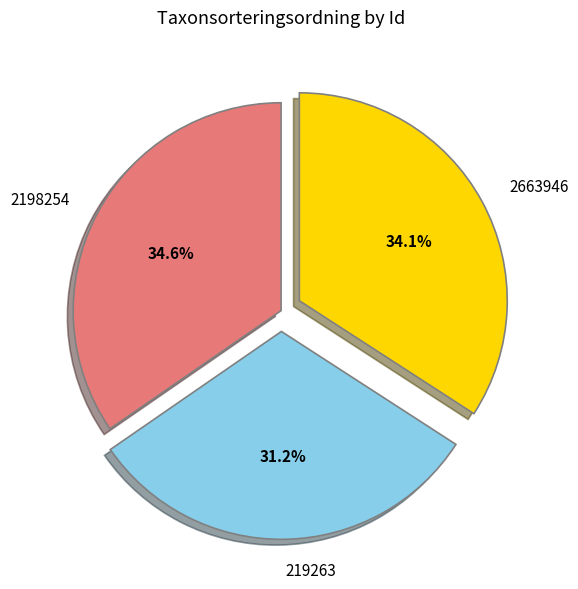

What is the total percentage of 2663946 and 2198254?

68.8%